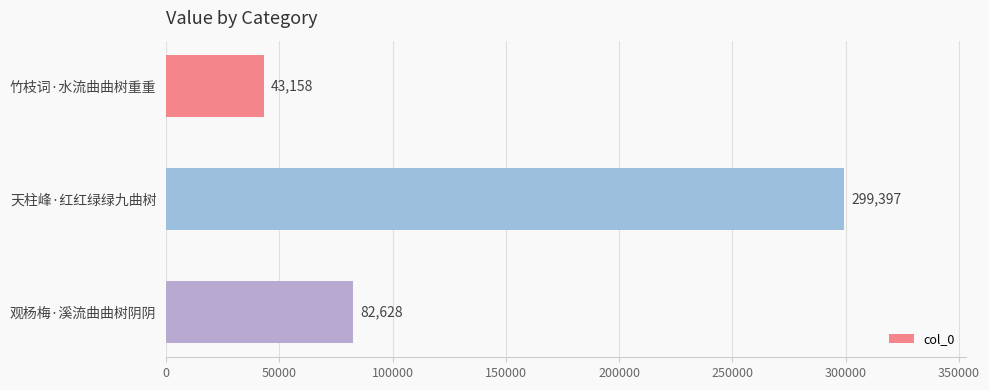

What is the average value?

141728